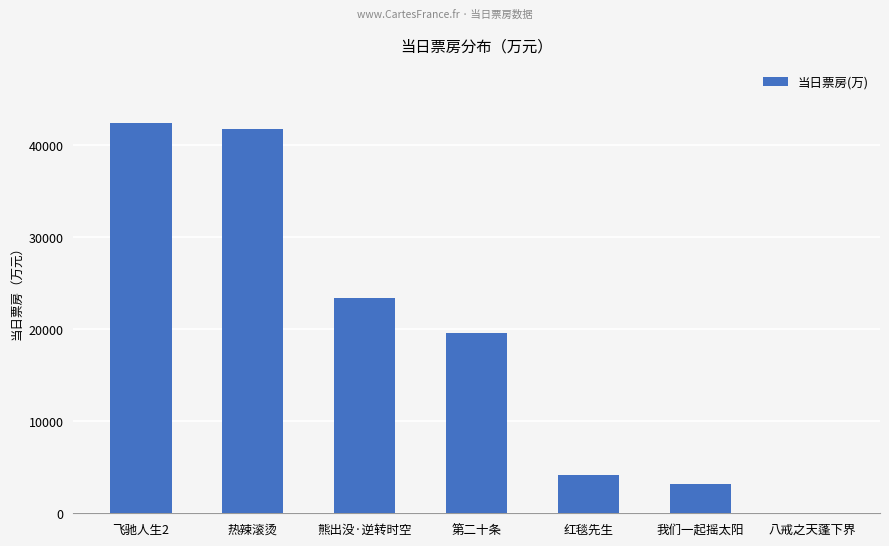

Read the value at 我们一起摇太阳.

3153.0